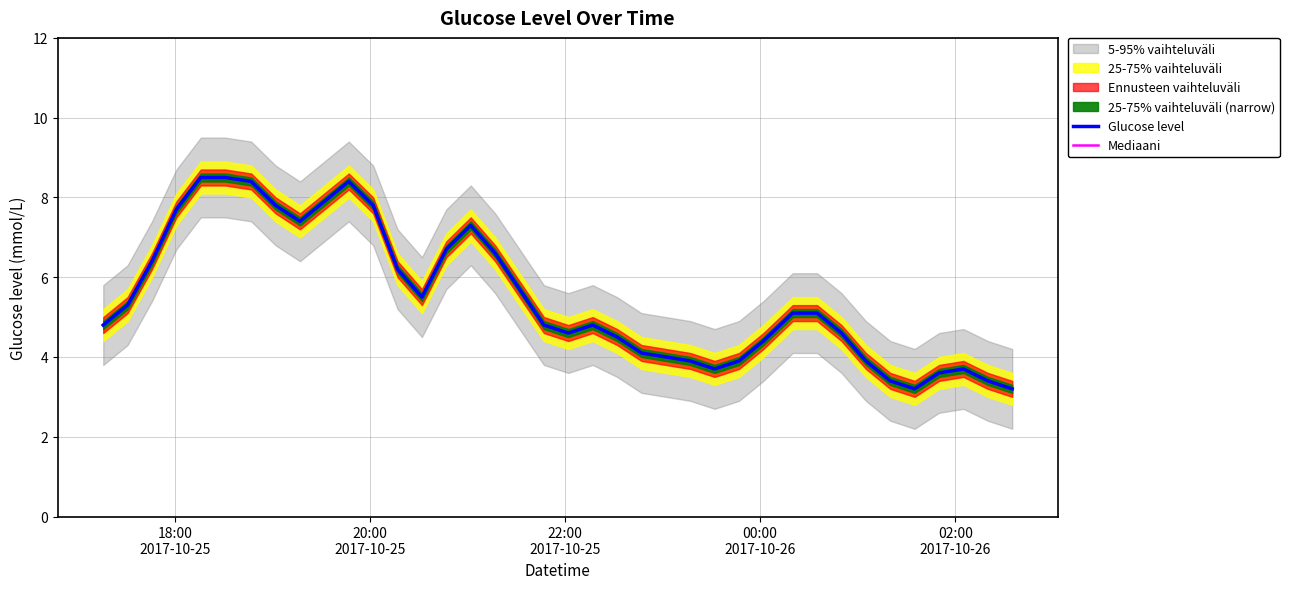

Reading left to right, extract all data points from this chart.

Glucose level: 4.8	5.3	6.4	7.7	8.5	8.5	8.4	7.8	7.4	7.9	8.4	7.8	6.2	5.5	6.7	7.3	6.6	5.7	4.8	4.6	4.8	4.5	4.1	4.0	3.9	3.7	3.9	4.4	5.1	5.1	4.6	3.9	3.4	3.2	3.6	3.7	3.4	3.2
Mediaani: 4.8	5.3	6.4	7.7	8.5	8.5	8.4	7.8	7.4	7.9	8.4	7.8	6.2	5.5	6.7	7.3	6.6	5.7	4.8	4.6	4.8	4.5	4.1	4.0	3.9	3.7	3.9	4.4	5.1	5.1	4.6	3.9	3.4	3.2	3.6	3.7	3.4	3.2